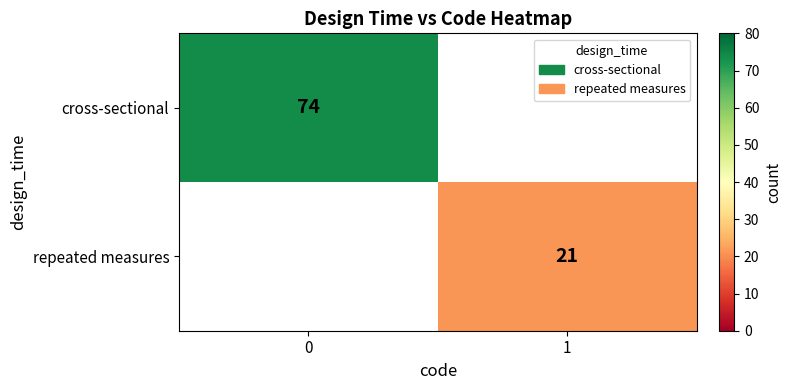

The cross-sectional series shows 74 at 0. True or false?

True